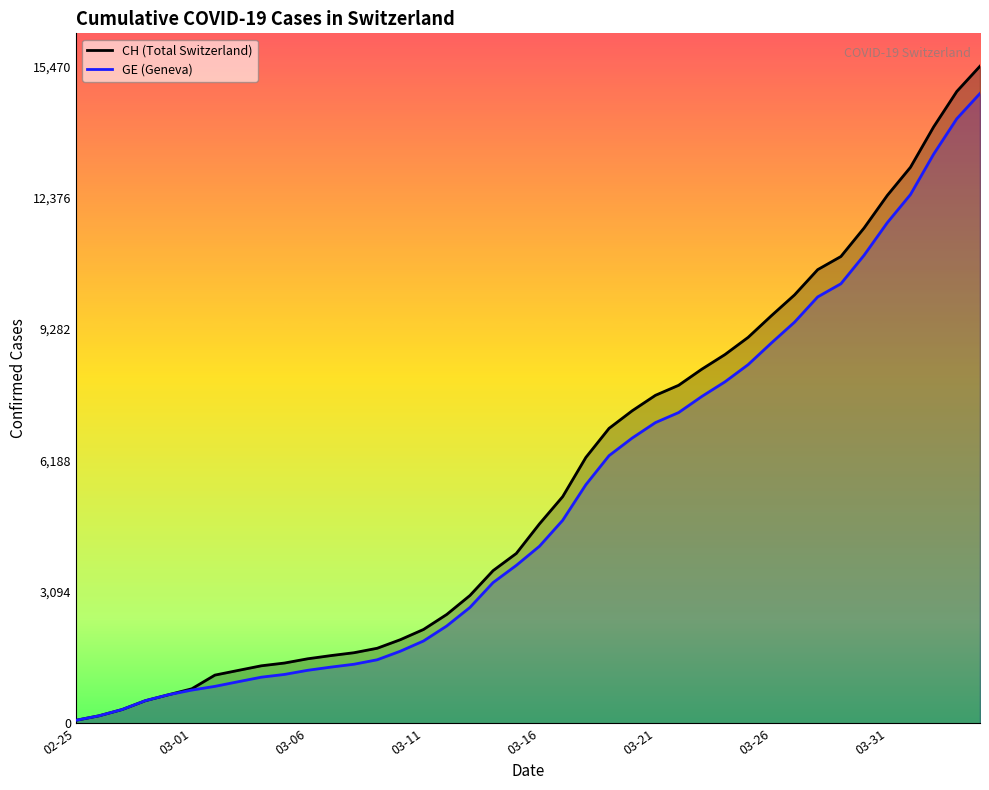

At how many categories does at least one series exceed 12672?

4